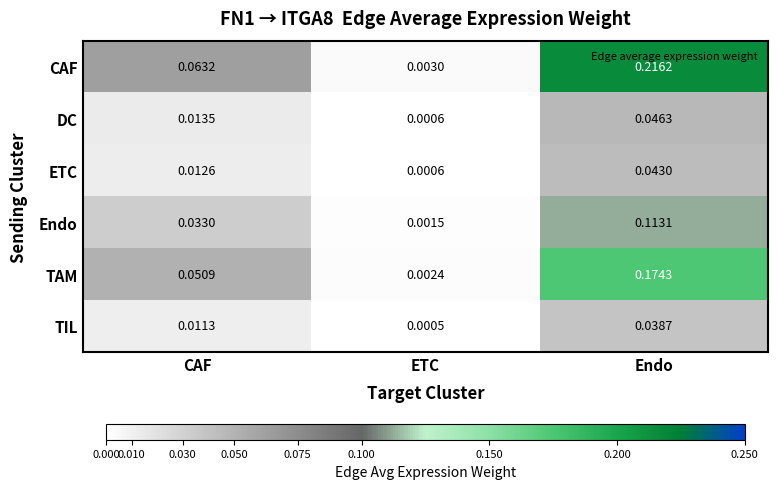

At CAF, list the series in order from smallest to largest.

TIL, ETC, DC, Endo, TAM, CAF